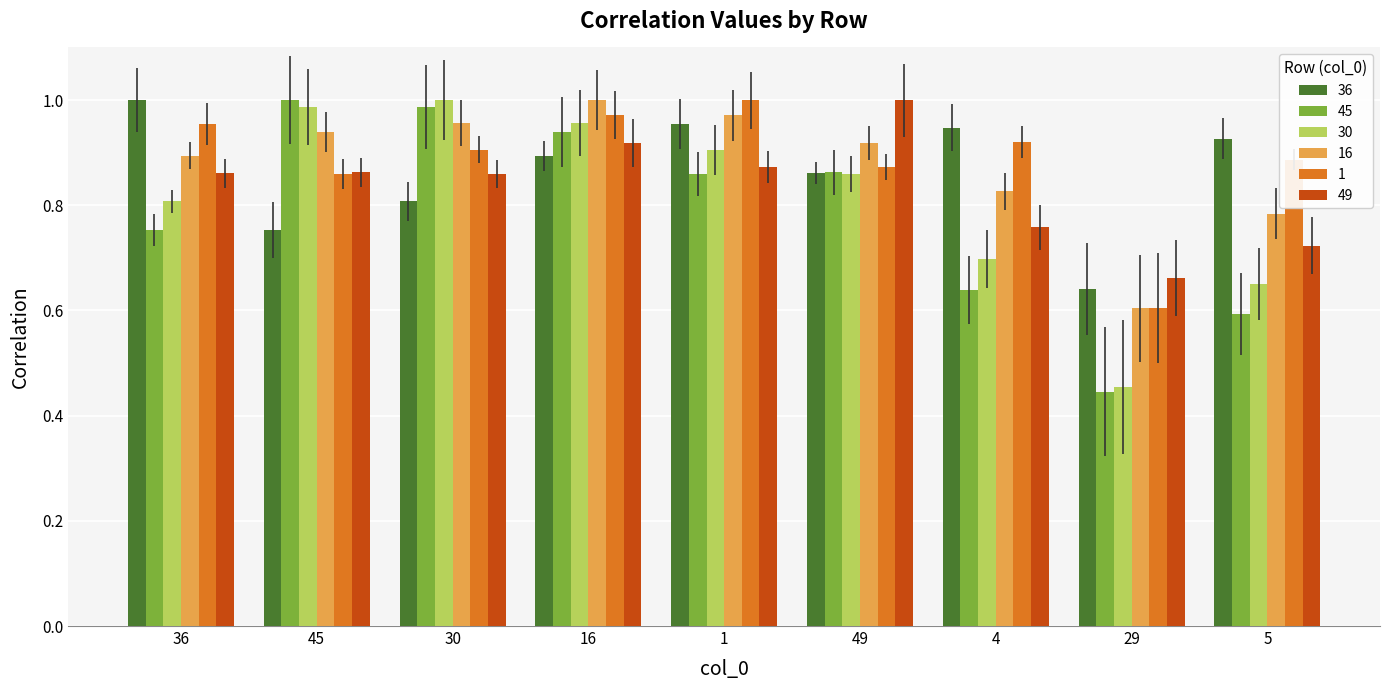

Which series has the largest total across all categories?

1